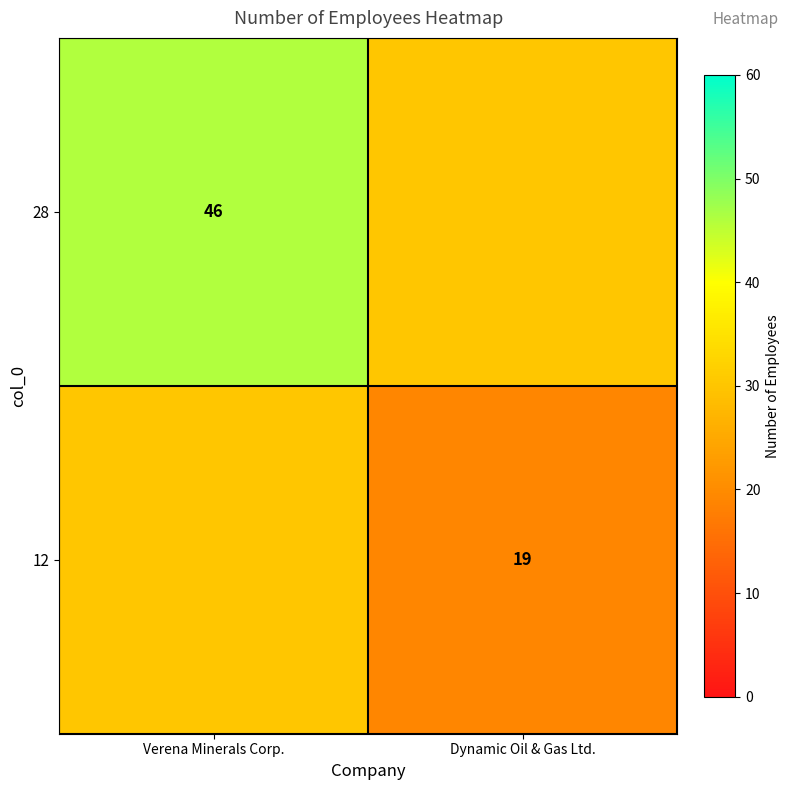

Which has a higher value, Verena Minerals Corp. or Dynamic Oil & Gas Ltd.?

Verena Minerals Corp.